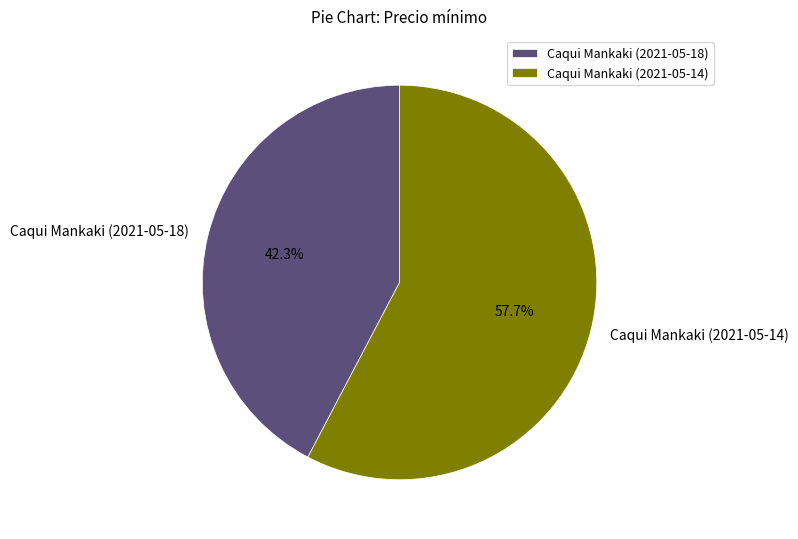

To the nearest percent, what is the combined percentage of Caqui Mankaki (2021-05-14) and Caqui Mankaki (2021-05-18)?

100%